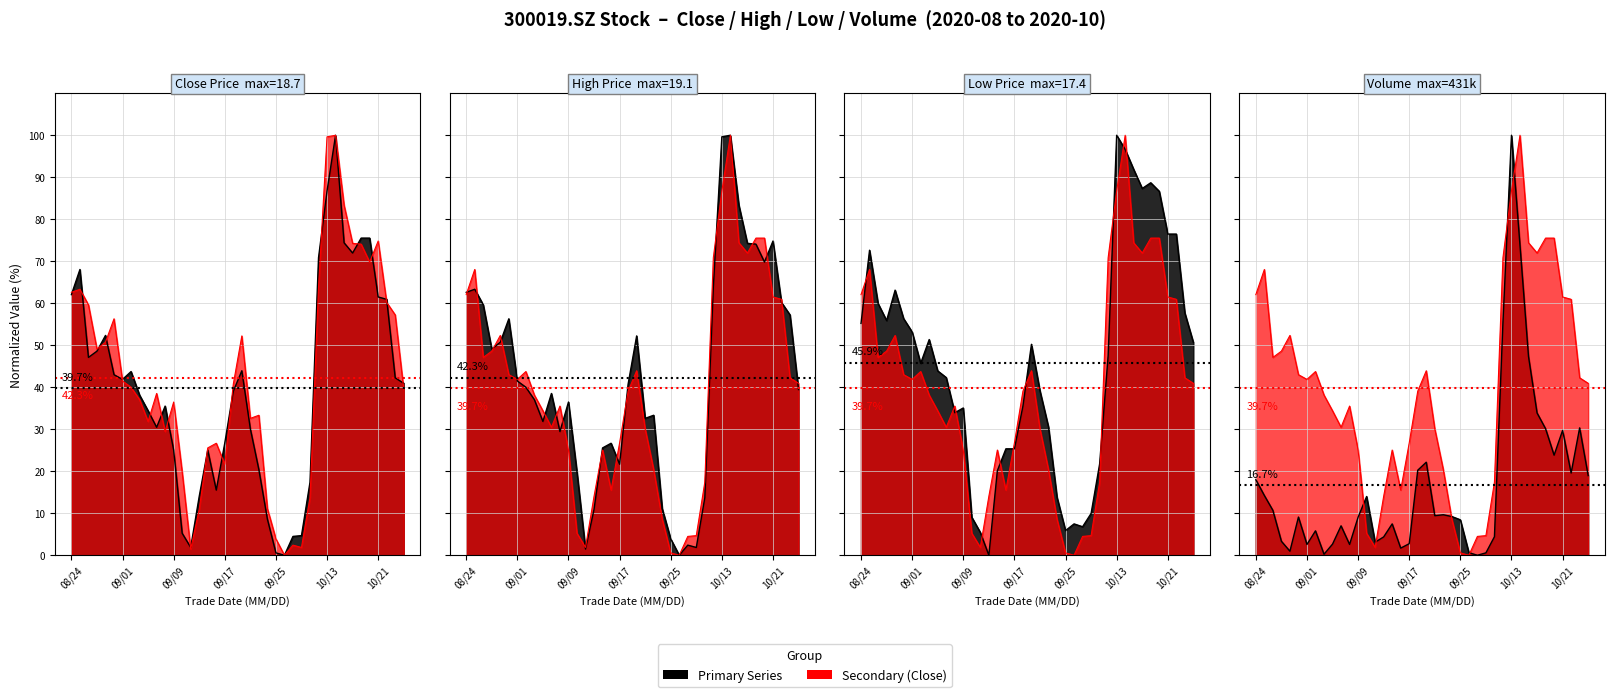

True or false: low has a value of 28.7 at 20200903.

False